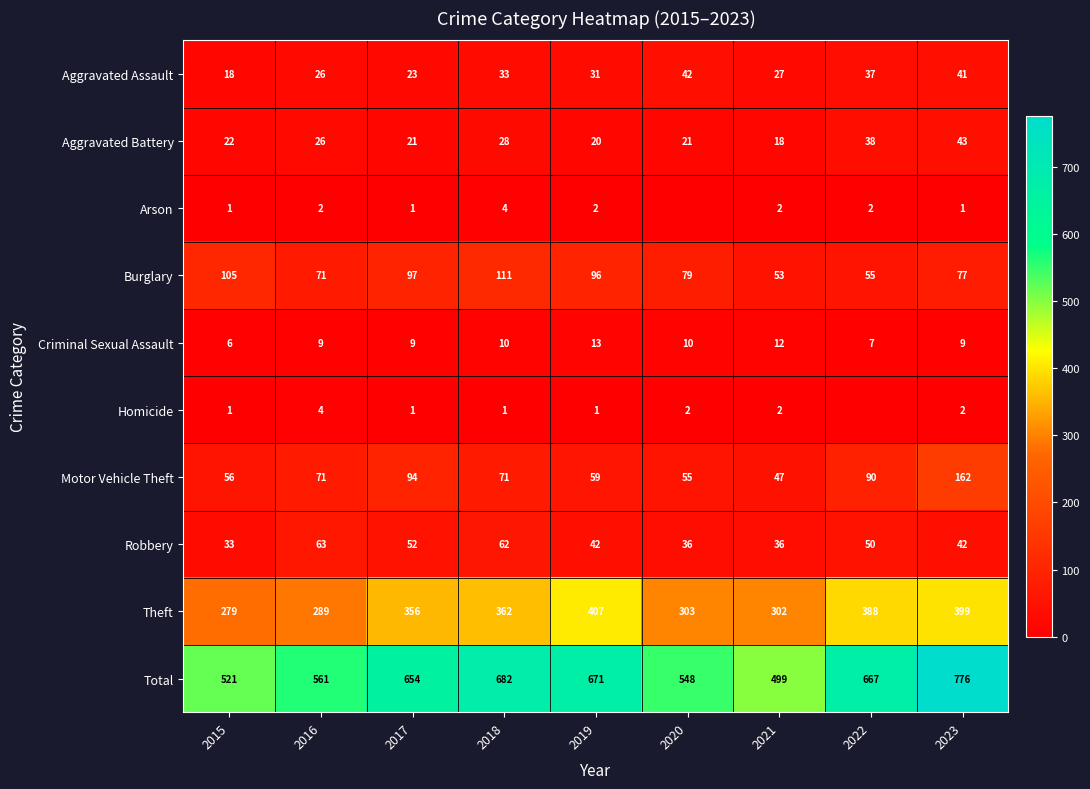

What is the average value of the Burglary series?

83